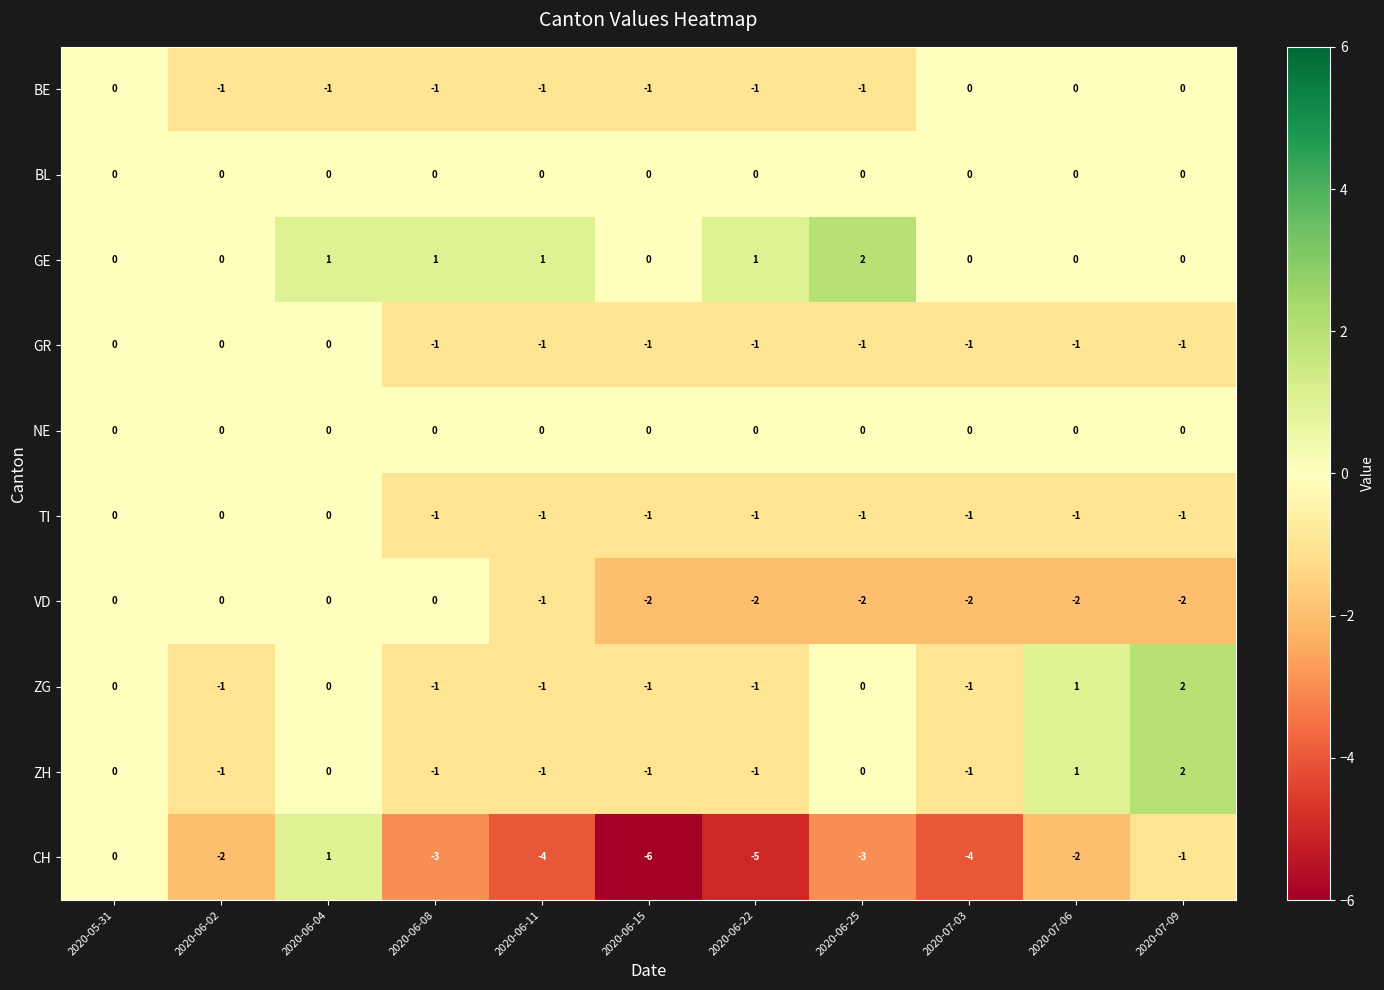

What is the spread (max minus min) of values at 2020-06-08?

4